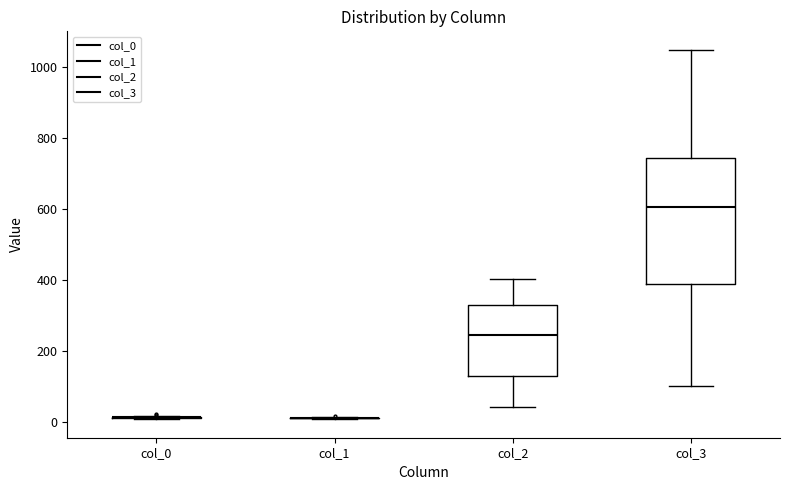

Reading left to right, transcribe this box plot: for each box, give where its median line is, the range the box spans, and where its two whiskers end, as read against the y-axis. The values are not printed on the chart, so give them approximately, as read against the axis.

col_0: box collapsed to a line at 20, whiskers 0 to 20
col_1: box collapsed to a line at 20, whiskers 0 to 20
col_2: median 240, box 120 to 340, whiskers 40 to 400
col_3: median 600, box 380 to 740, whiskers 100 to 1040